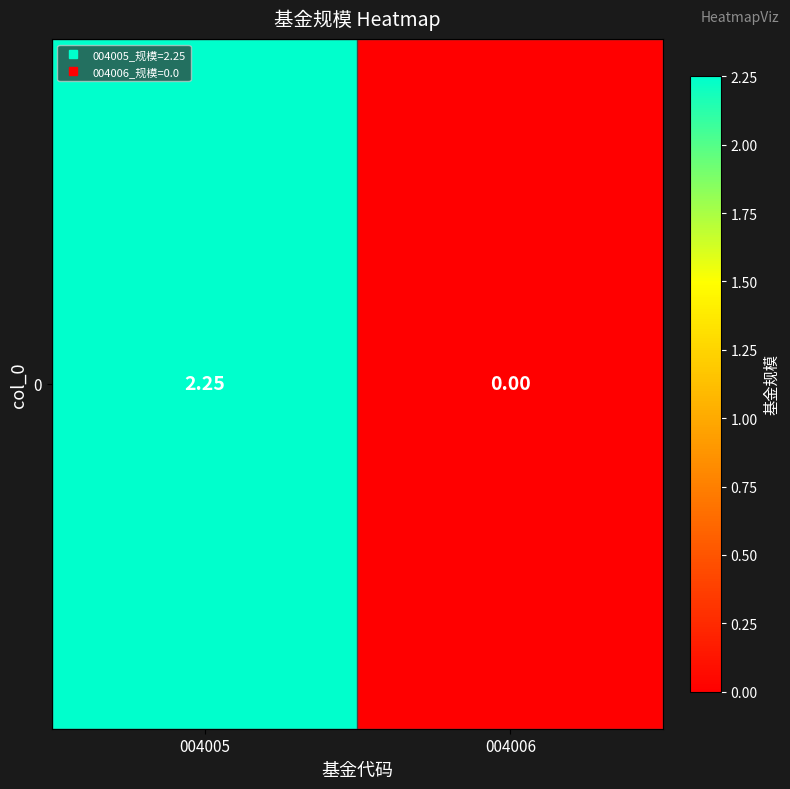

What is the maximum value shown in the chart?

2.2